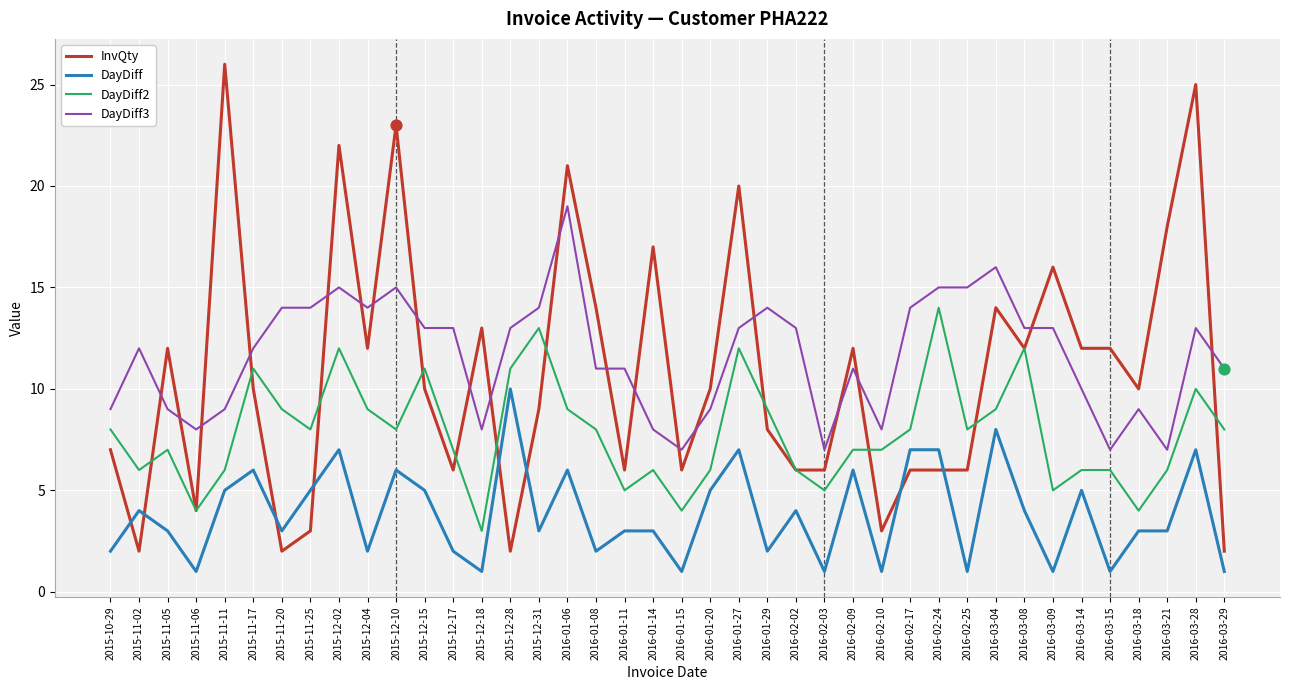

What is the difference between the highest and lowest values at 2016-03-14?

7